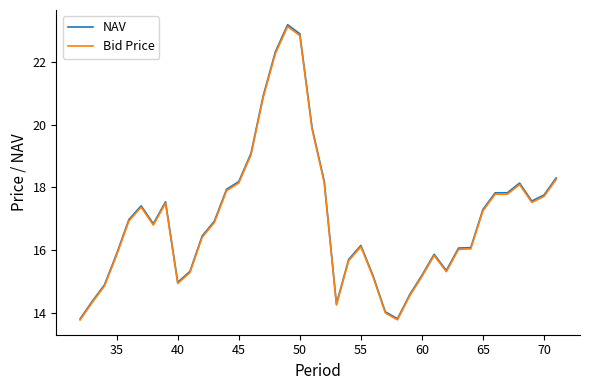

What is the minimum value shown in the chart?

13.8